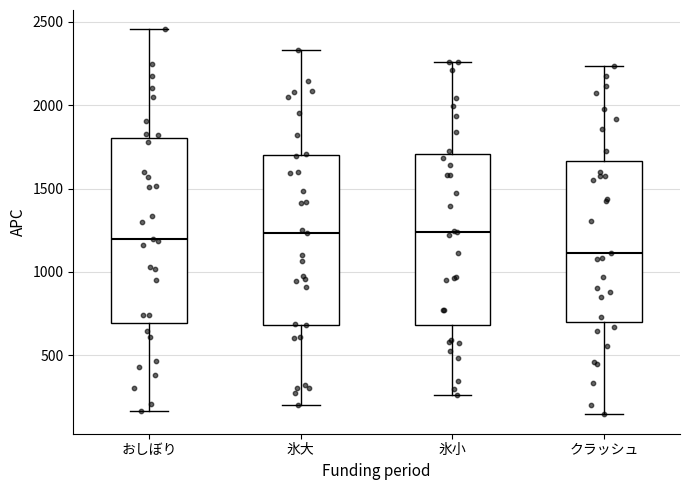

Reading left to right, read every box against the y-axis: the position of its median line, the range the box covers, and the ends of its whiskers. The values are not printed on the chart, so give them approximately, as read against the axis.

おしぼり: median 1200, box 700 to 1800, whiskers 150 to 2450
氷大: median 1250, box 700 to 1700, whiskers 200 to 2350
氷小: median 1250, box 700 to 1700, whiskers 250 to 2250
クラッシュ: median 1100, box 700 to 1650, whiskers 150 to 2250